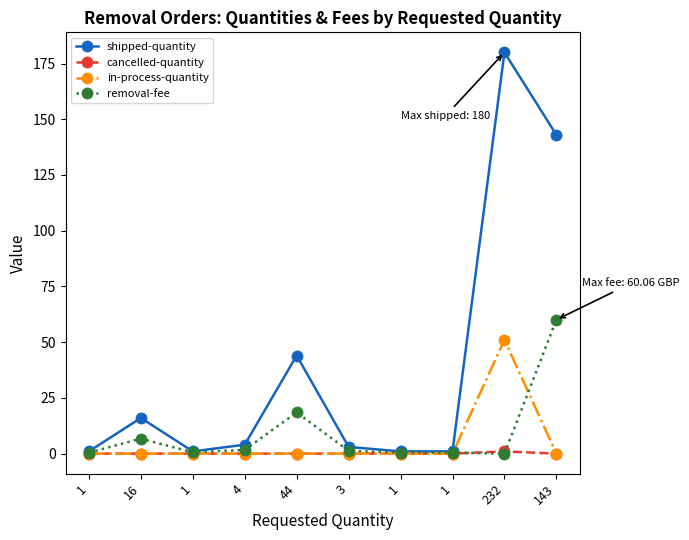

List the series in order of their peak value, lowest first.

cancelled-quantity, in-process-quantity, removal-fee, shipped-quantity